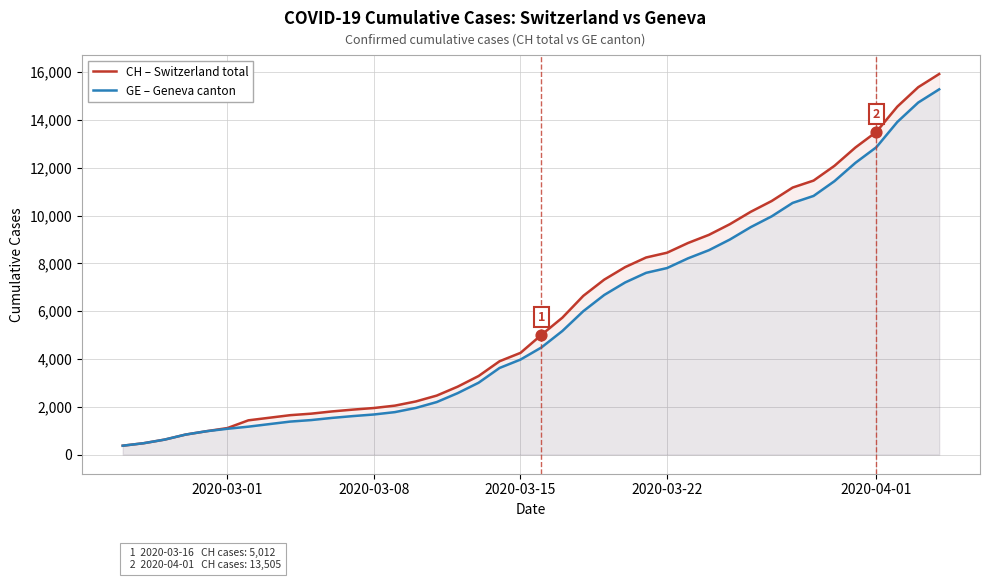

What is the smallest value displayed?

375